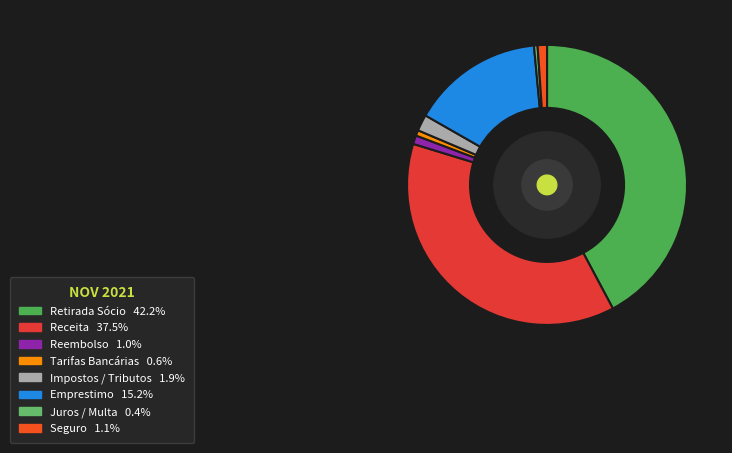

Does any single category account for the majority?

No